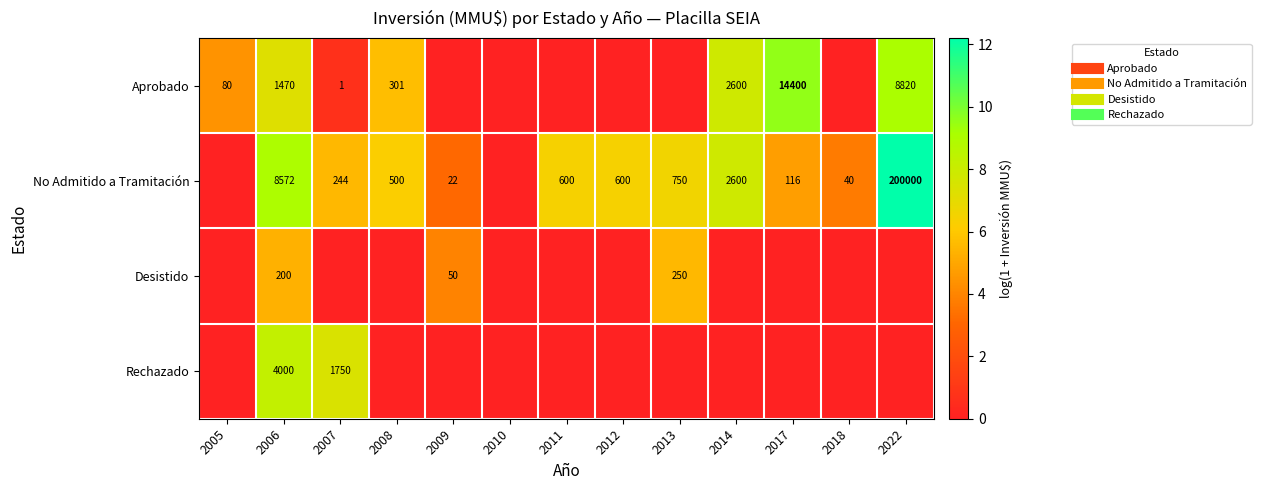

Rank the series at 2014 from highest to lowest value.

Aprobado, No Admitido a Tramitación, Desistido, Rechazado